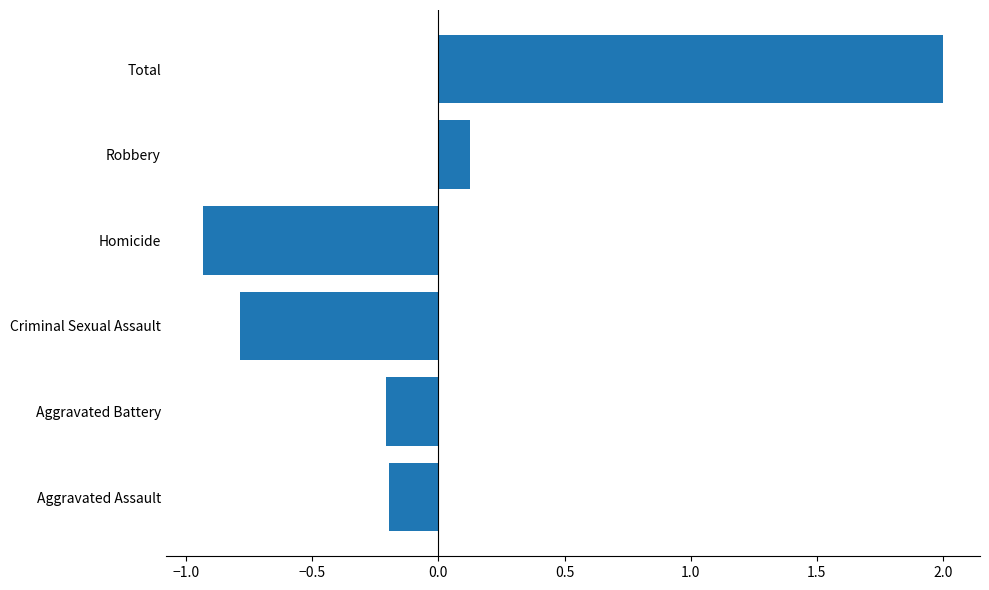

Which label corresponds to the smallest value in the chart?

Homicide